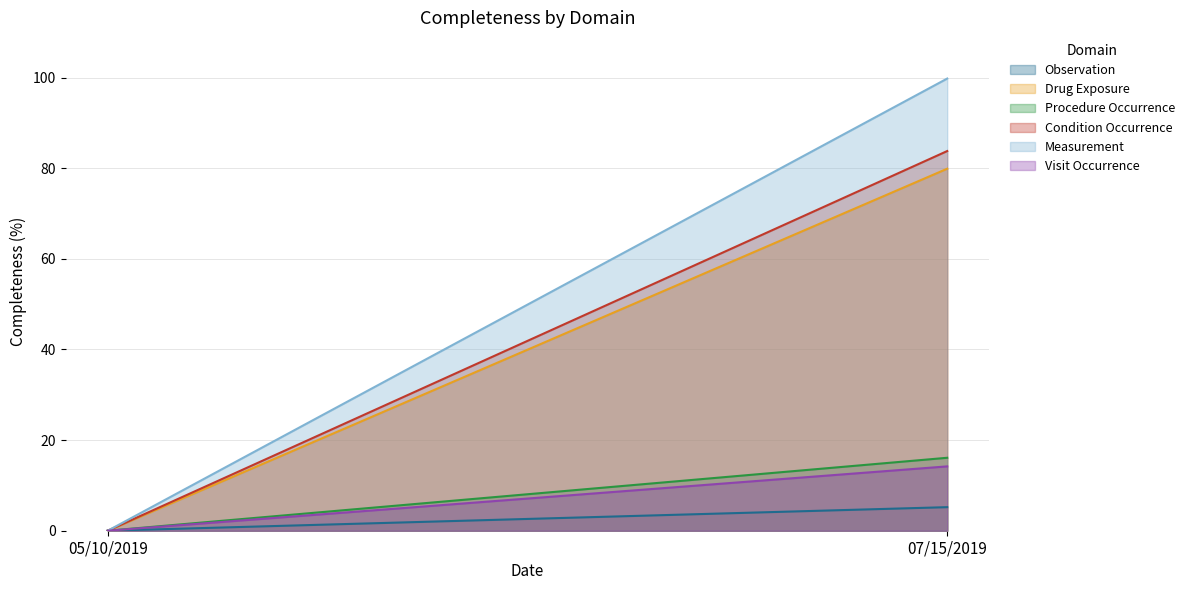

Which series has the largest total across all categories?

Measurement